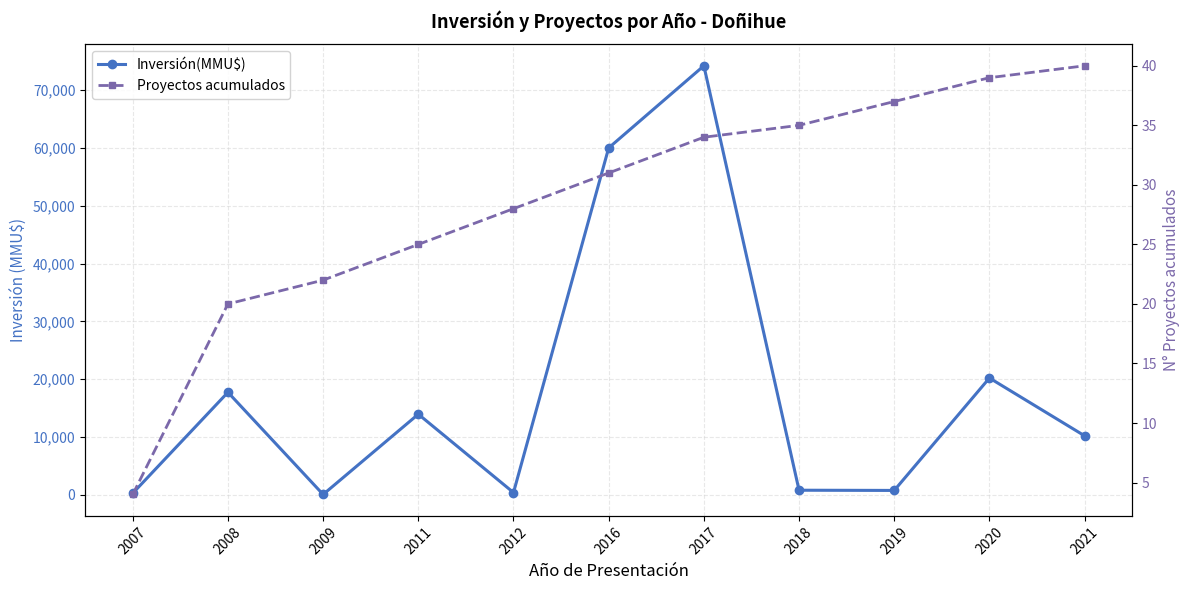

True or false: Inversión(MMU$) and Proyectos acumulados cross at least once.

False